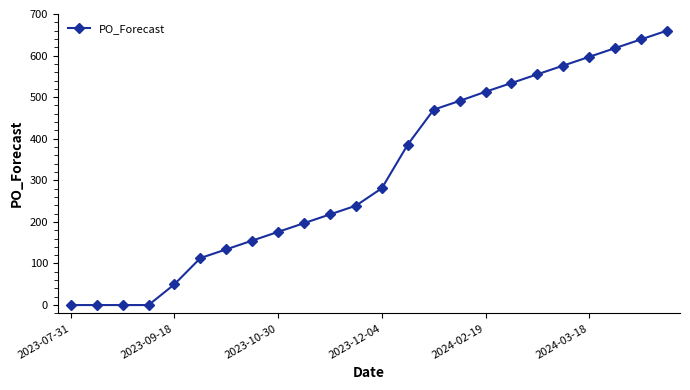

What is the maximum value shown in the chart?

660